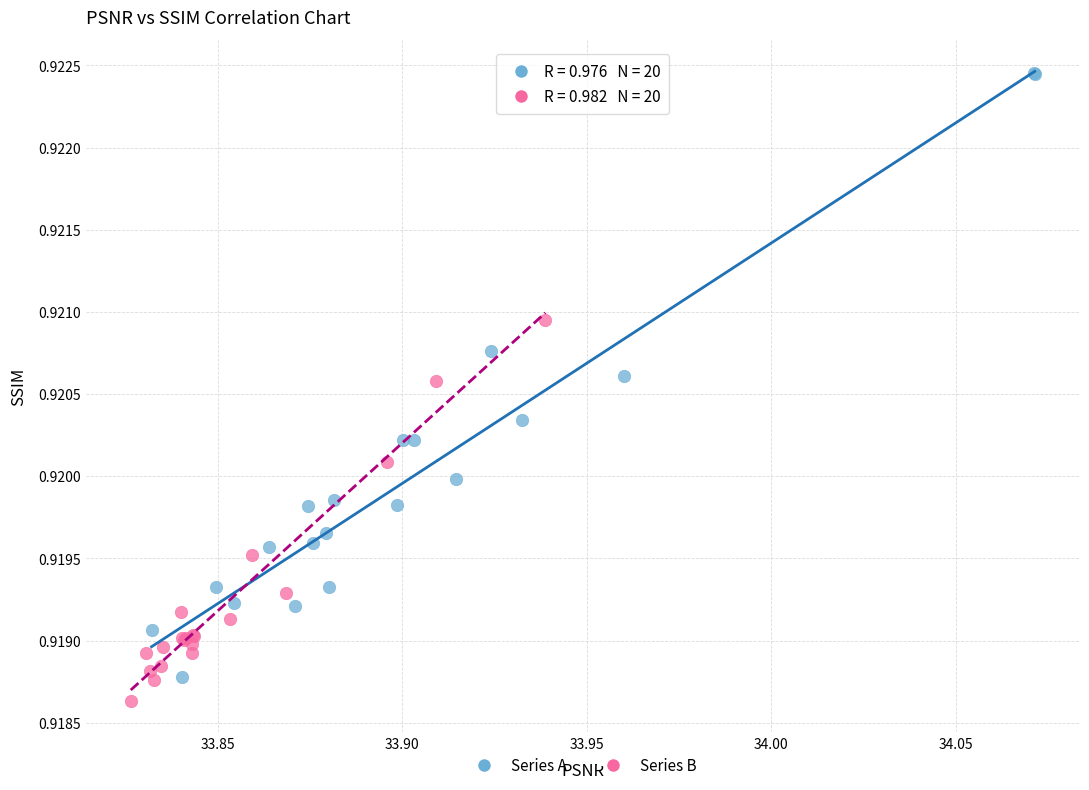

Which series reaches the maximum Y coordinate?

Series A